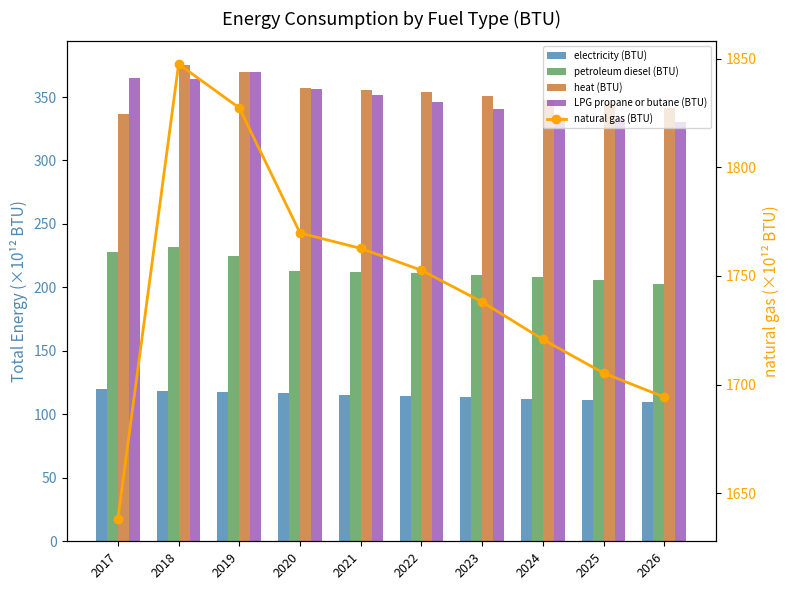

At which label does petroleum diesel (BTU) reach its minimum?

2026